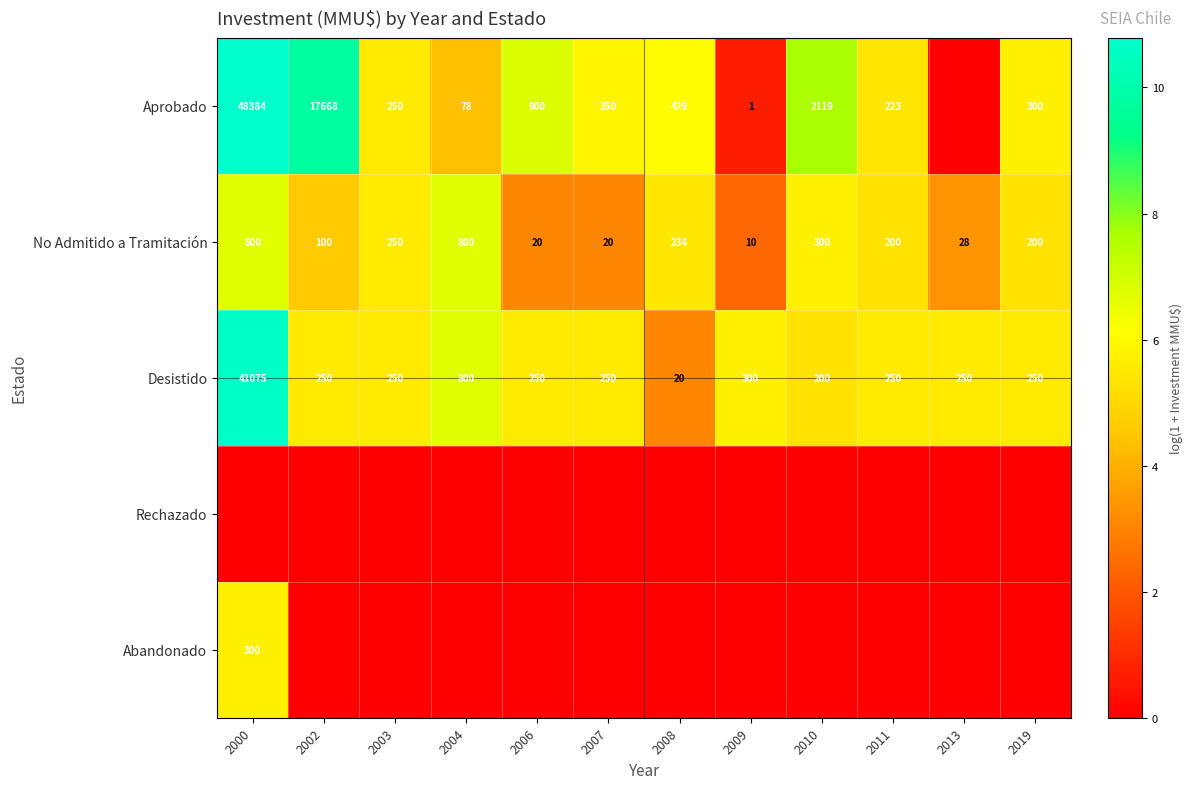

At which category is the sum across all series the highest?

2000